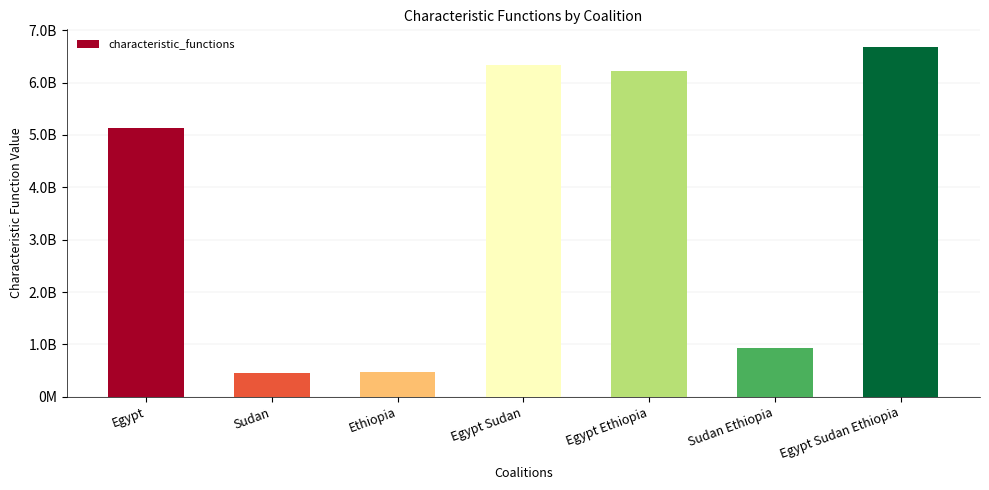

Is it true that the value at Egypt Sudan Ethiopia is 6681922000?

True